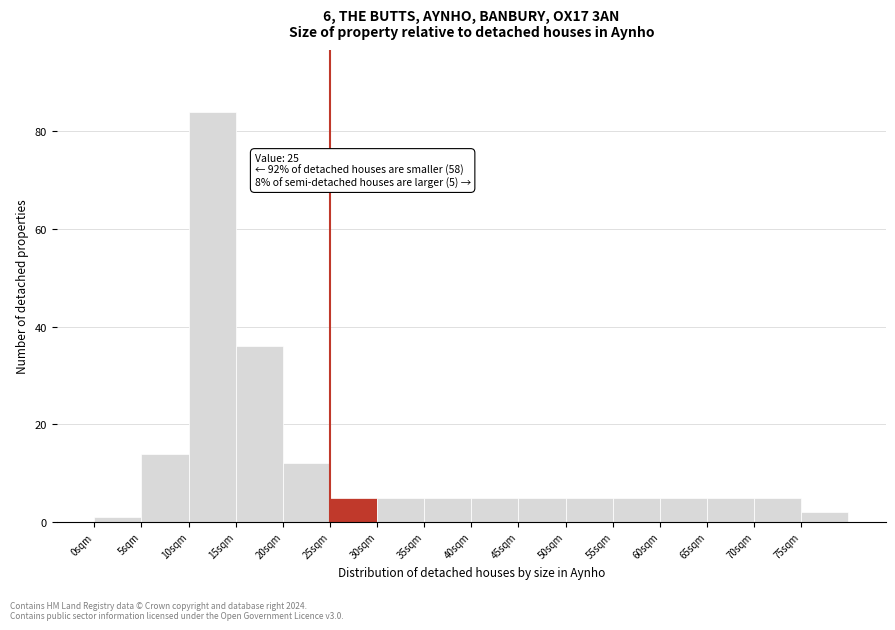

Which range on the x-axis has the tallest bar?

10 to 15